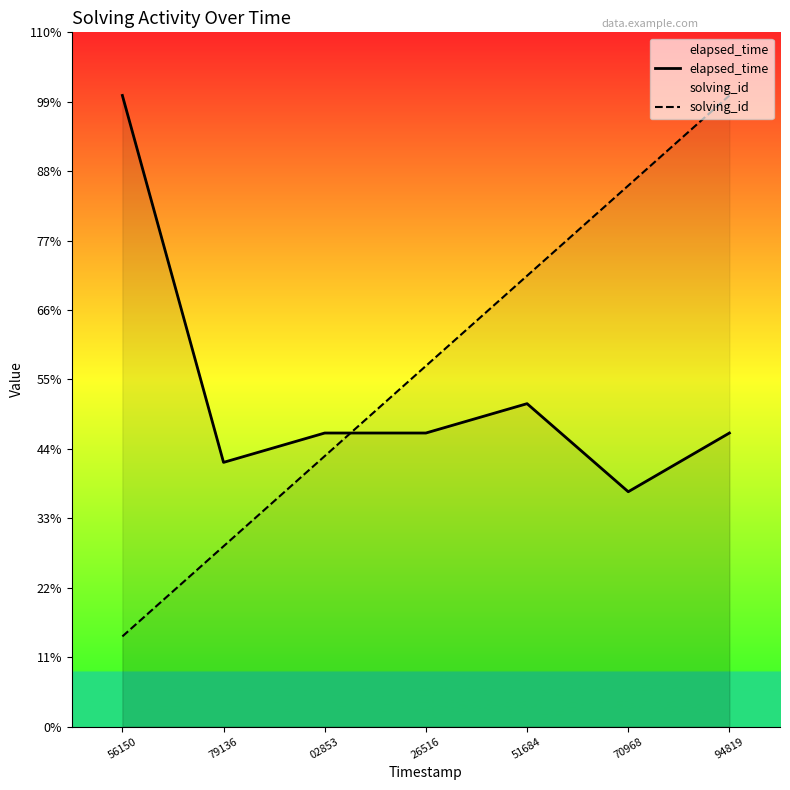

What is the label of the 4th point from the left?

26516